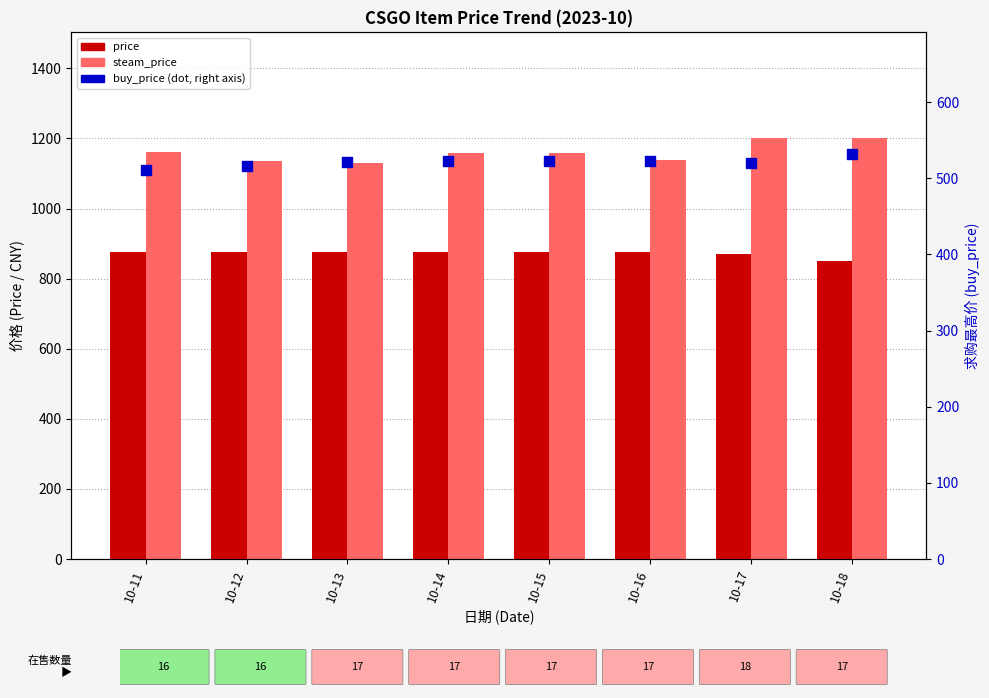

Is the value of steam_price at 10-17 greater than the value of buy_price at 10-12?

Yes